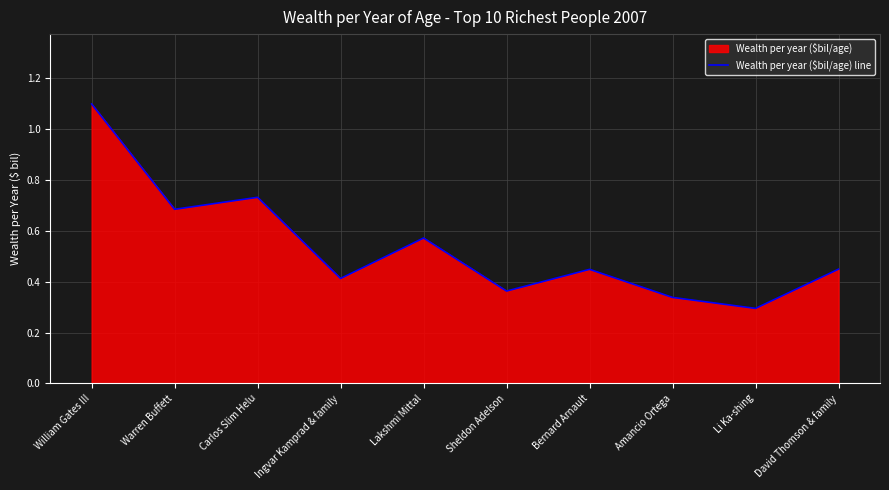

How many values are between 0 and 1?

9